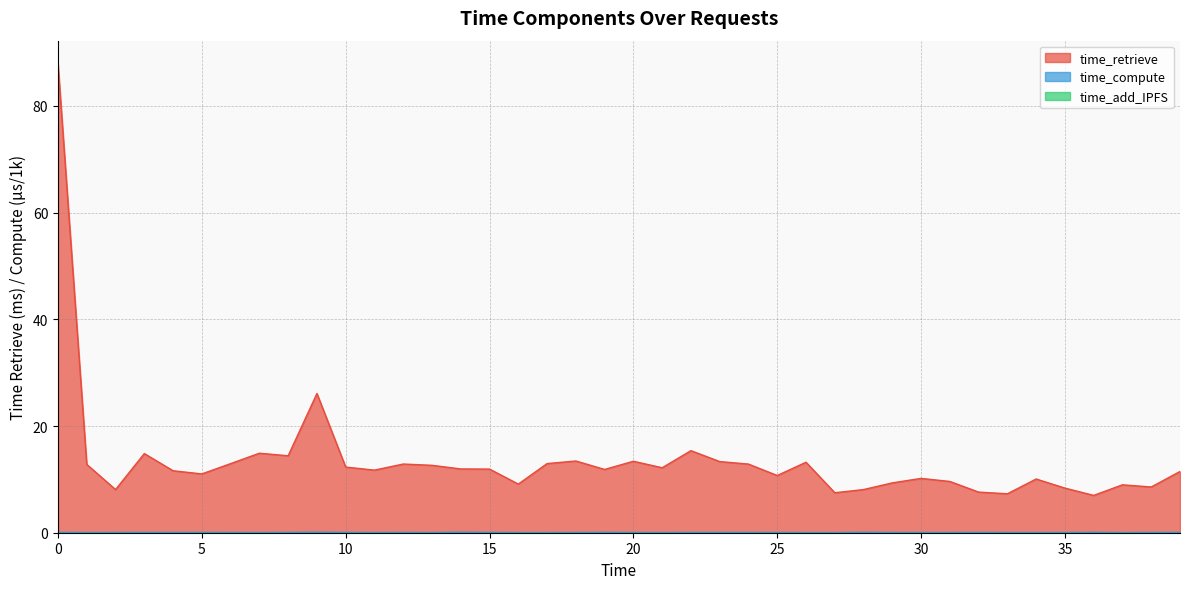

What is the sum of all time_compute values?

2.5